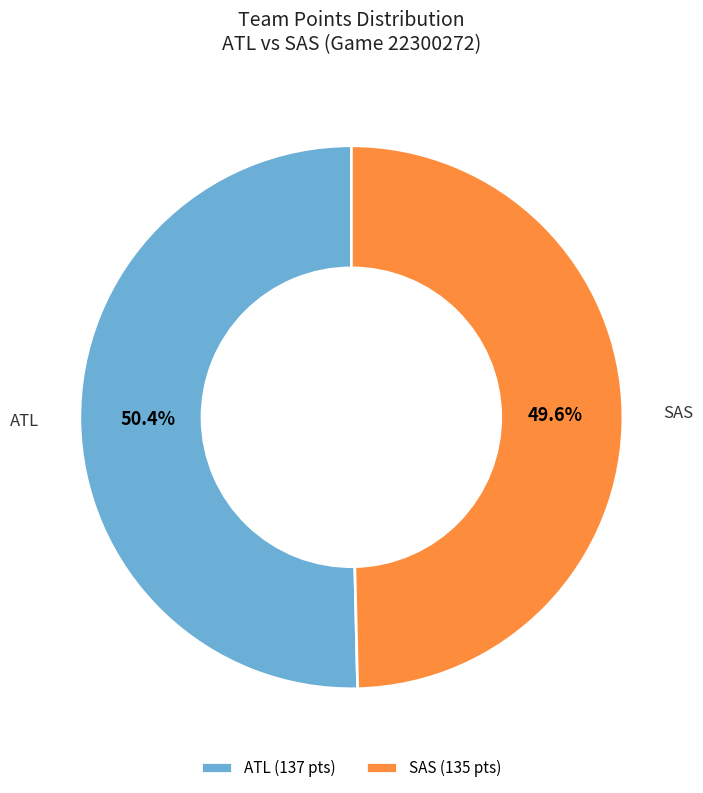

Which slice is the largest?

ATL